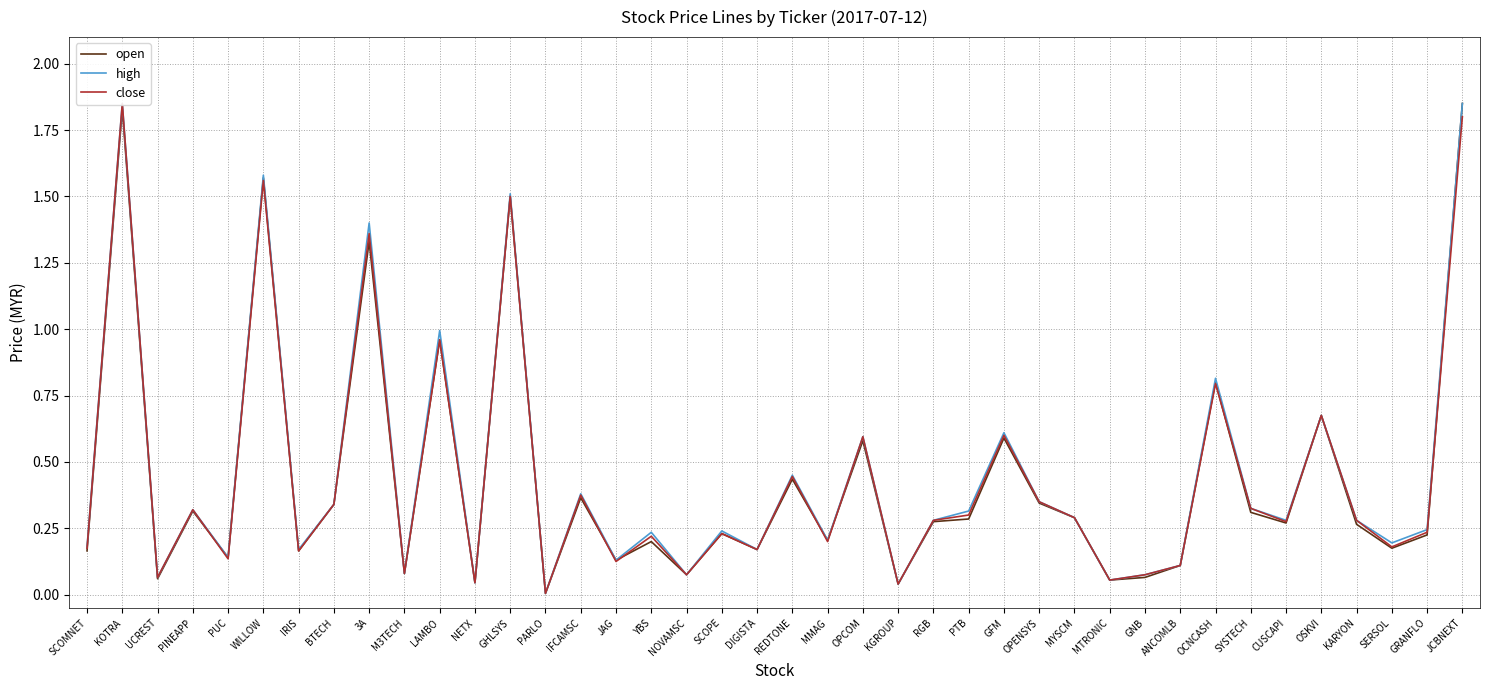

Does the chart have visible grid lines?

Yes